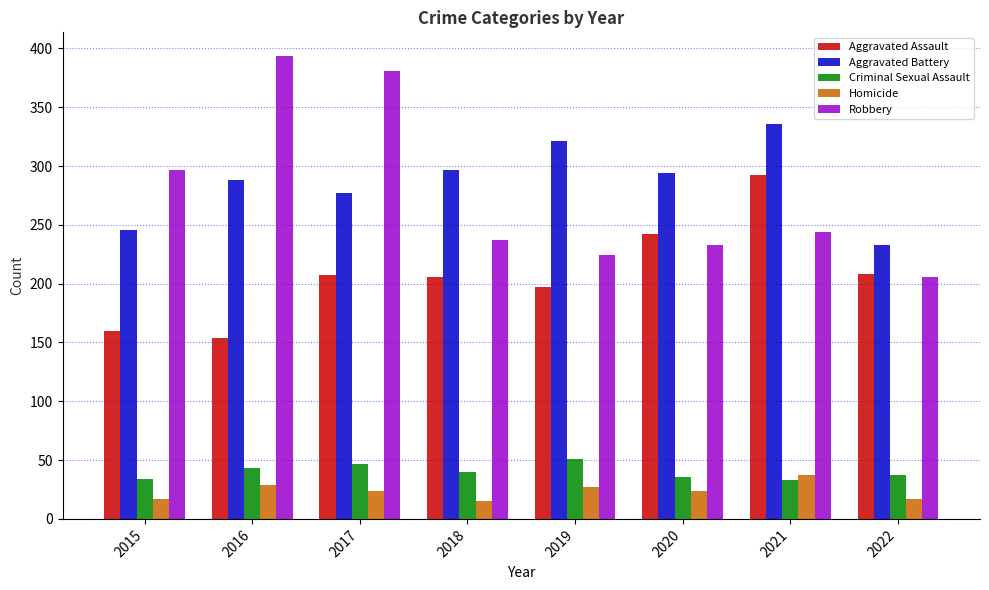

What is the difference between the second highest and minimum values in the Robbery series?

175